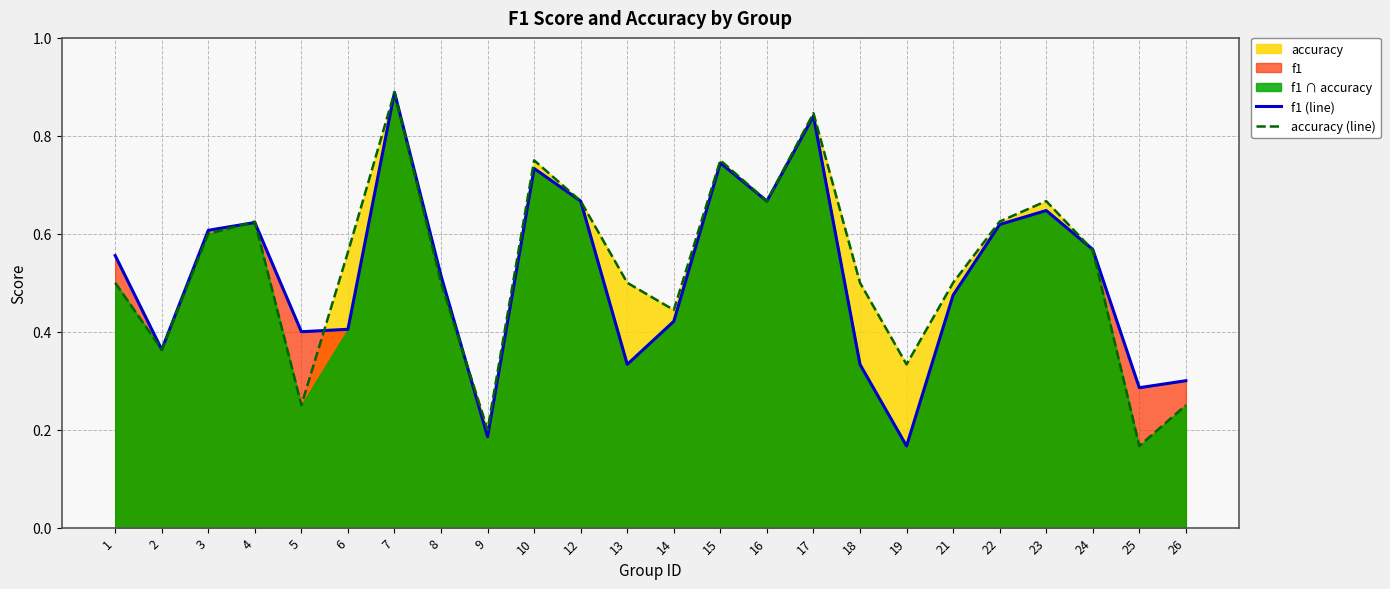

What is the sum of all f1 (line) values?

12.3